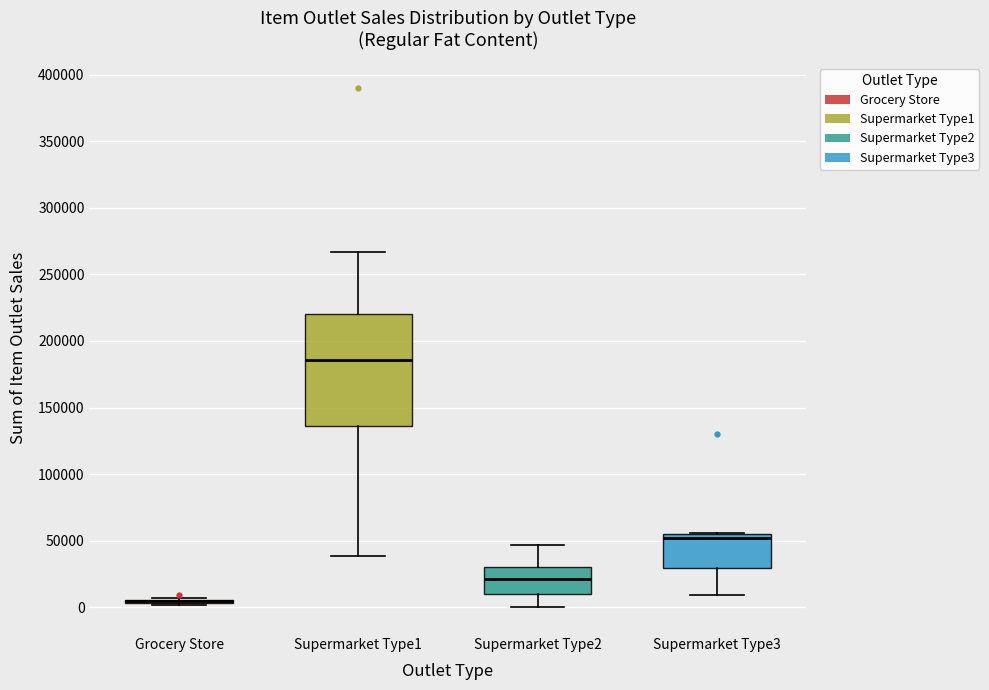

Reading left to right, transcribe this box plot: for each box, give where its median line is, the range the box spans, and where its two whiskers end, as read against the y-axis. The values are not printed on the chart, so give them approximately, as read against the axis.

Grocery Store: box collapsed to a line at 5000, whiskers 0 to 5000
Supermarket Type1: median 185000, box 135000 to 220000, whiskers 40000 to 265000
Supermarket Type2: median 20000, box 10000 to 30000, whiskers 0 to 45000
Supermarket Type3: median 50000, box 30000 to 55000, whiskers 10000 to 55000